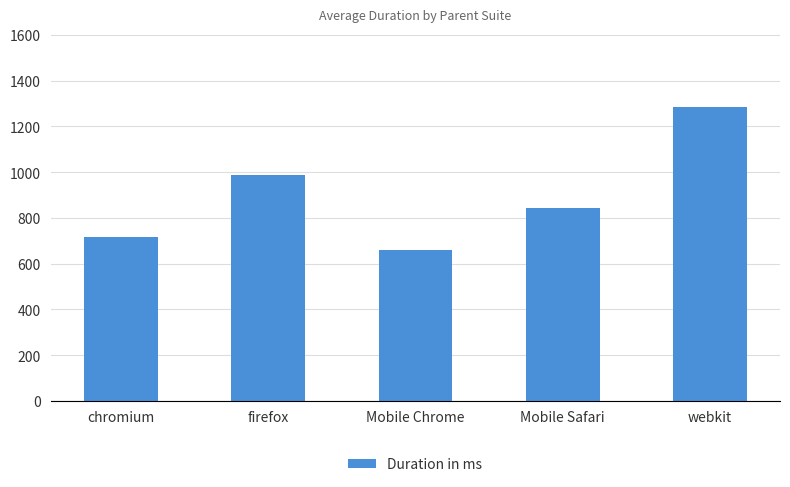

The chart shows a value of 658.7 at Mobile Chrome. True or false?

True